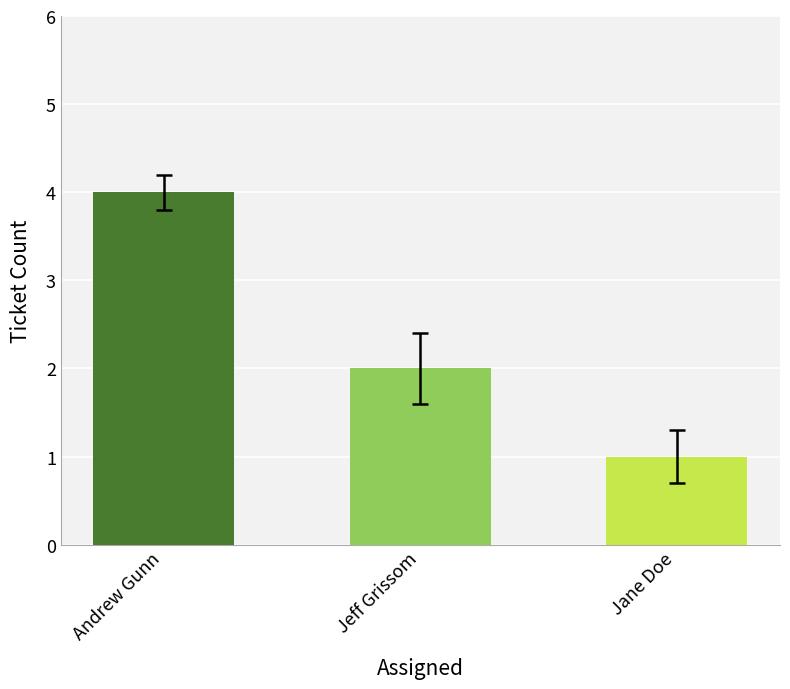

What is the label of the 1st bar from the left?

Andrew Gunn